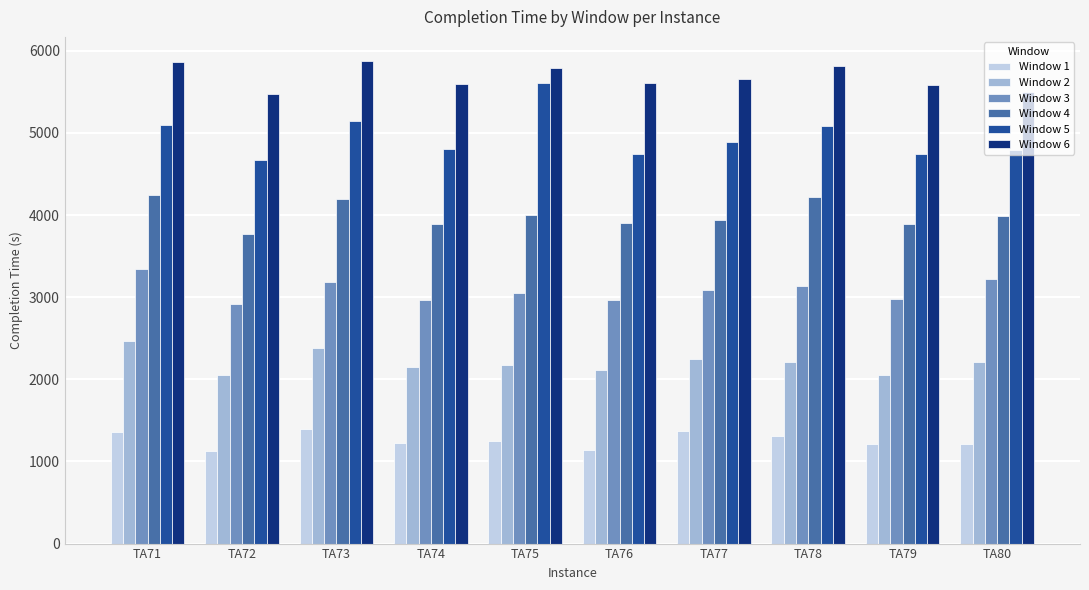

Is it true that Window 6 equals 9700 at TA78?

False